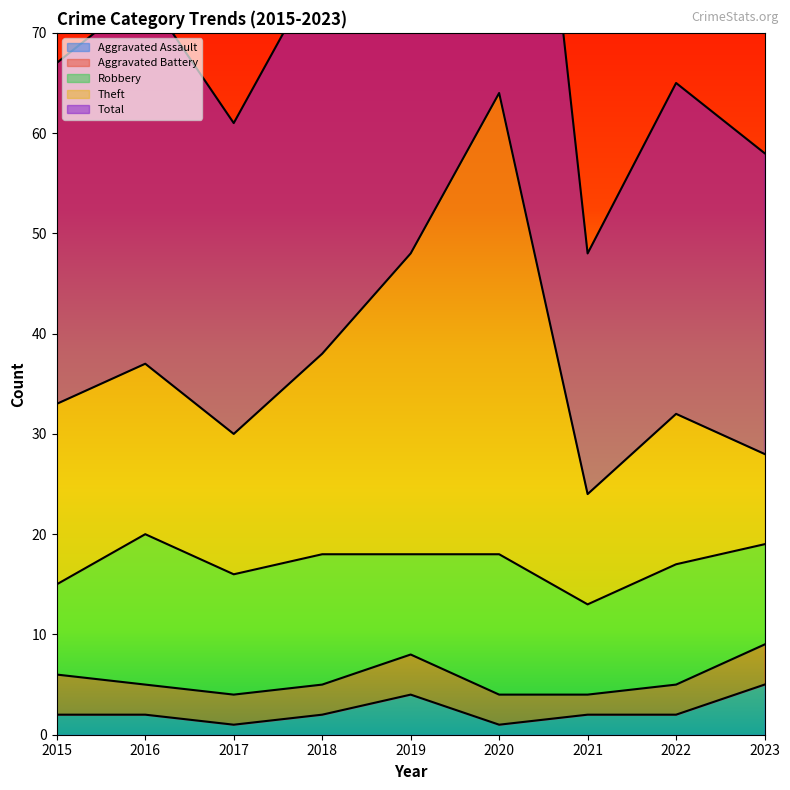

The value of Aggravated Assault at 2016 is 2. True or false?

True